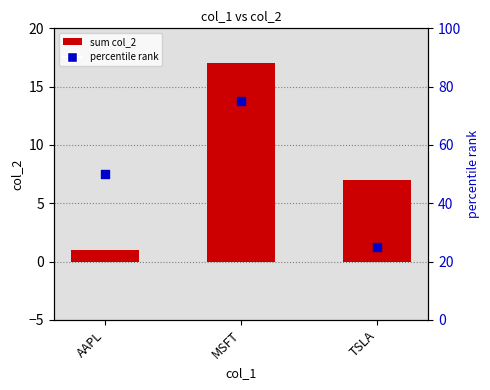

At how many categories does at least one series exceed 61?

1